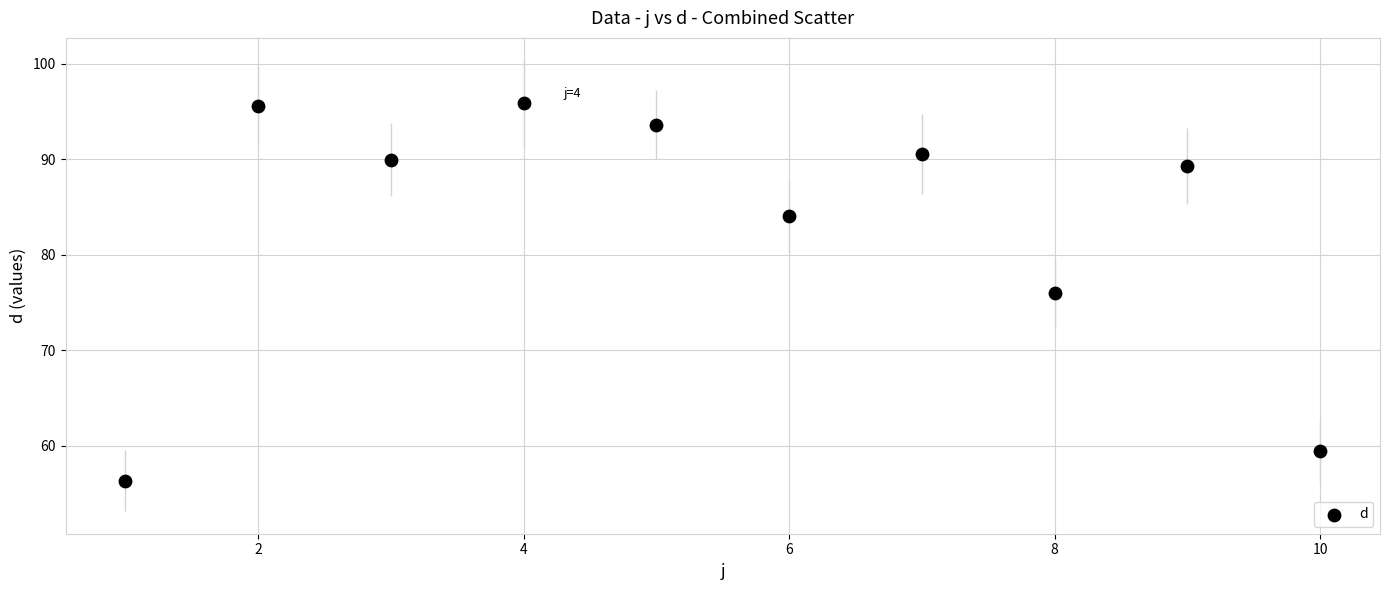

What is the average X value?

5.5